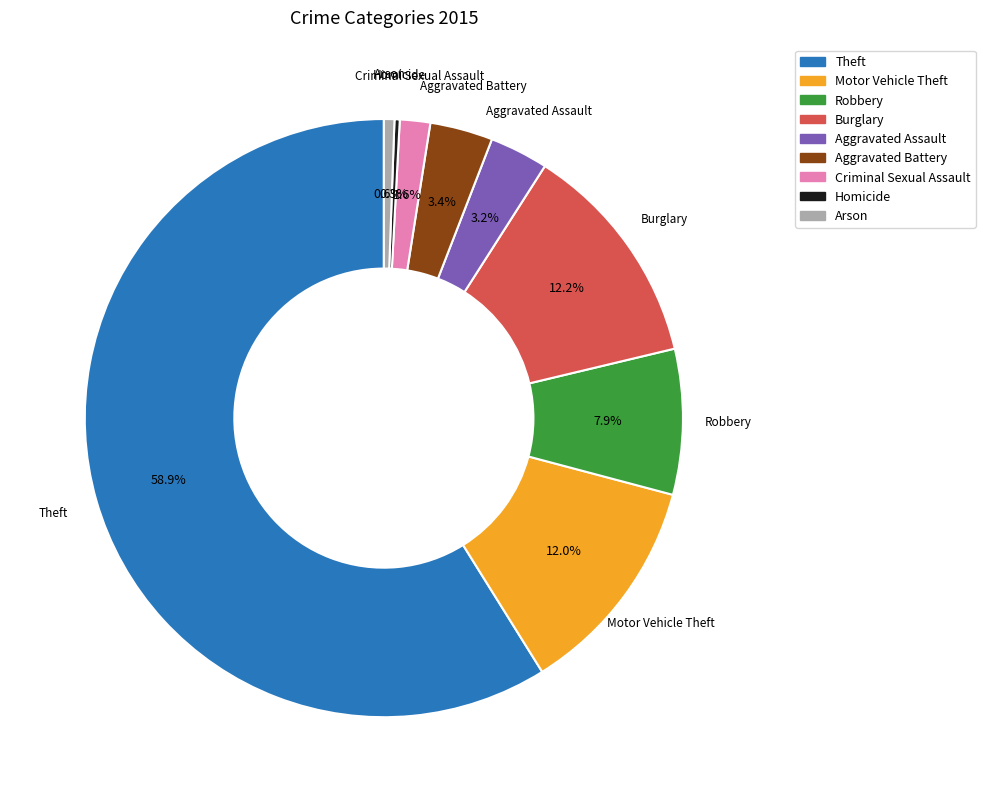

Is Burglary the majority of the pie?

No